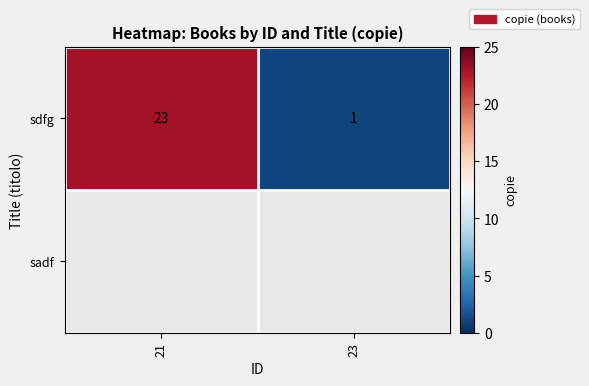

The chart shows a value of 1 at 23. True or false?

True